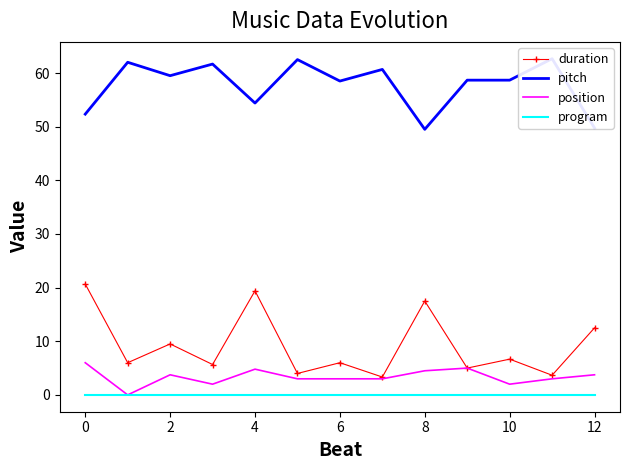

In position, how many points are lower than both neighbors (excluding endpoints)?

3